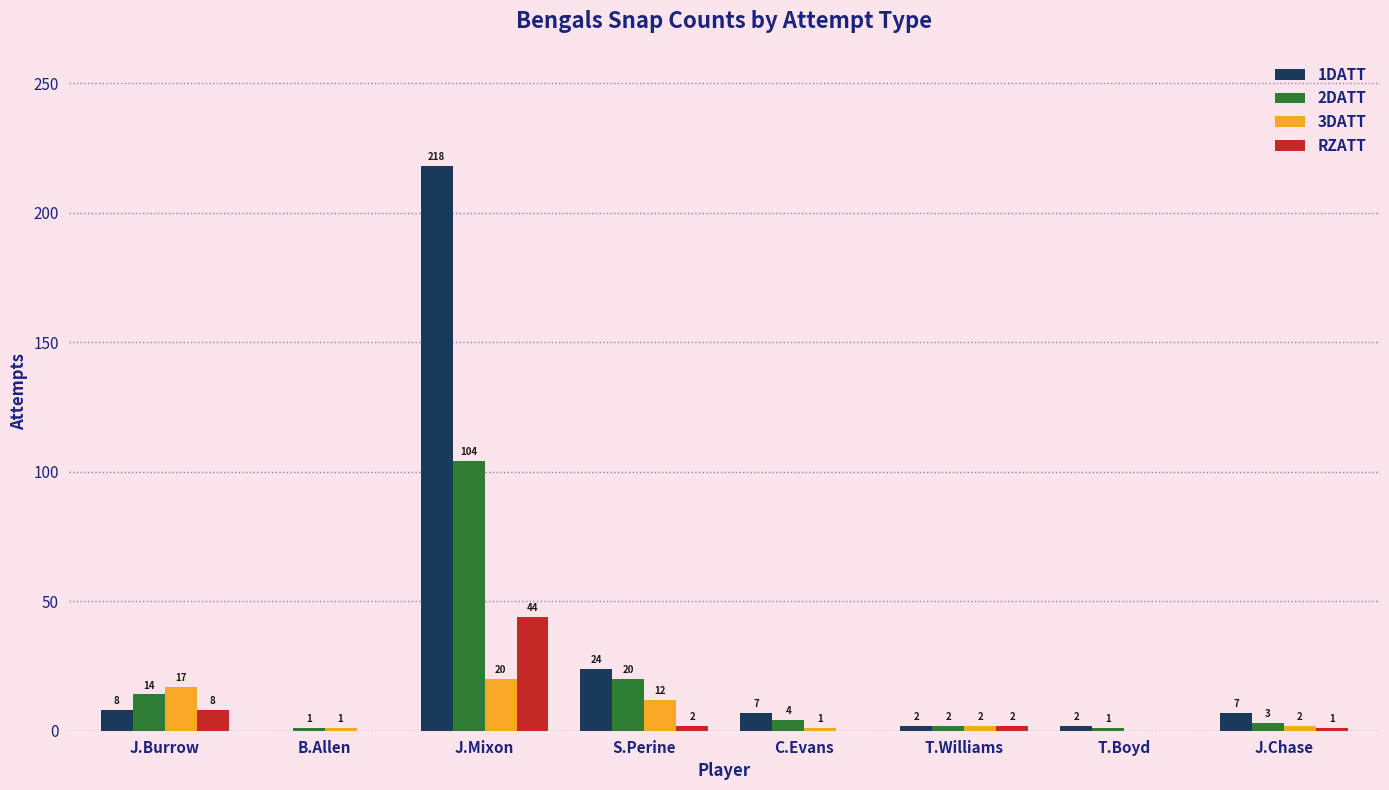

At which category is the sum across all series the highest?

J.Mixon